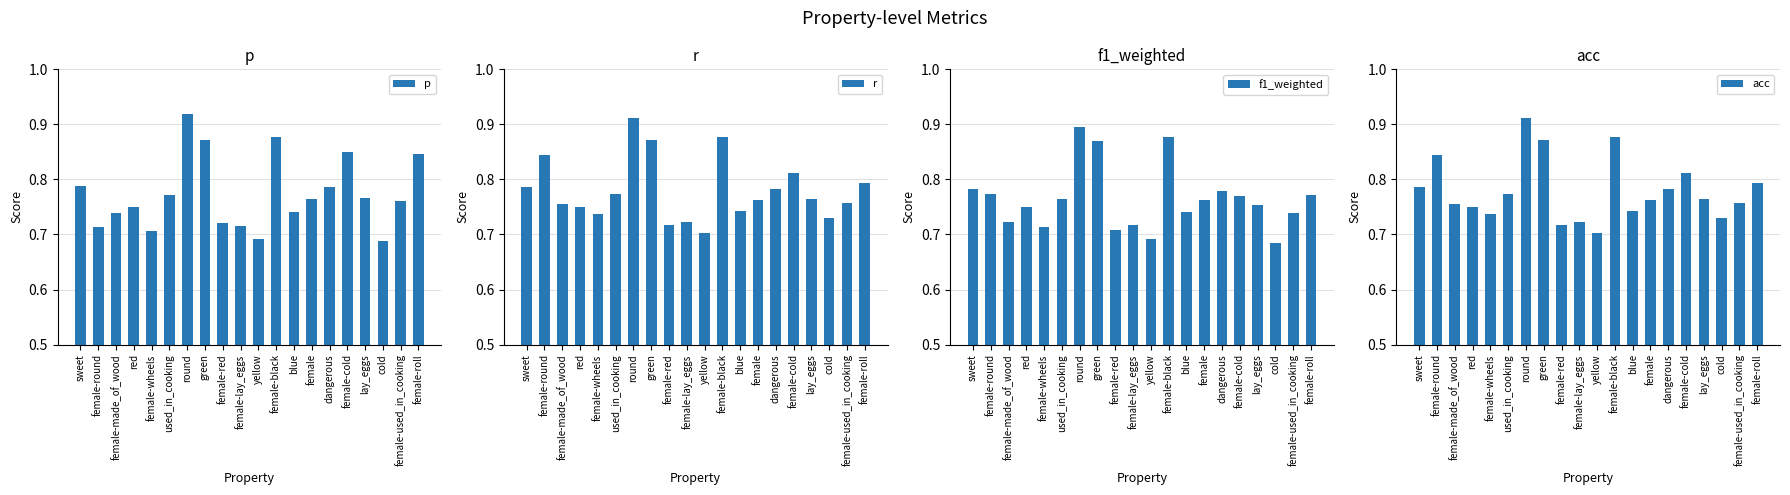

What is the total value across all series at female-wheels?

2.9